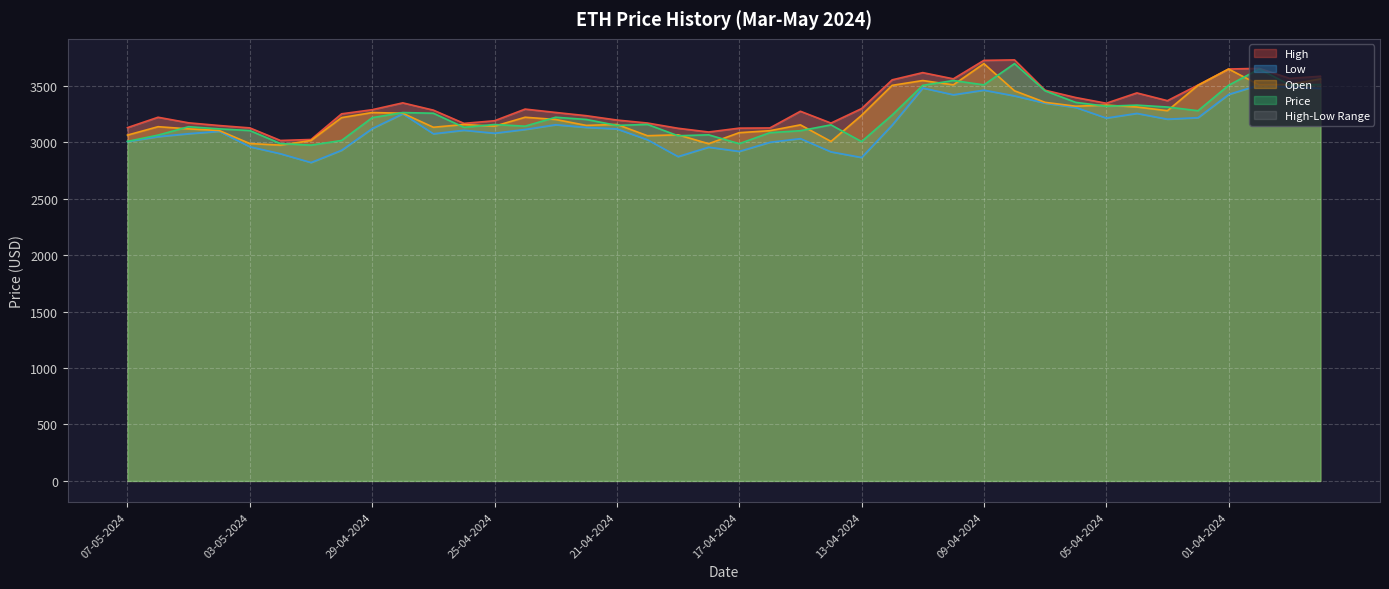

What is the lowest value of the High series?

3014.6